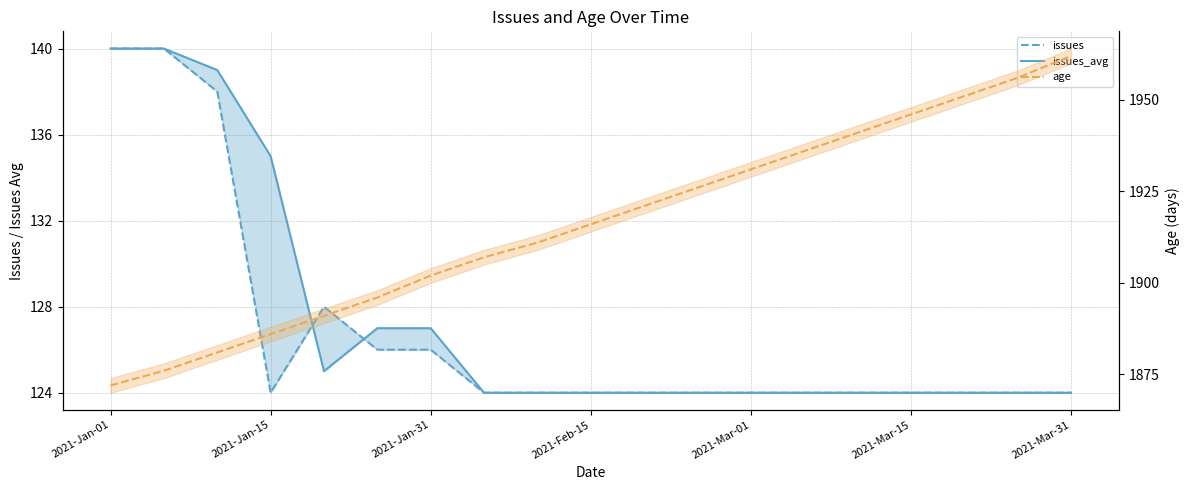

How many values in the issues_avg series exceed 124?

7